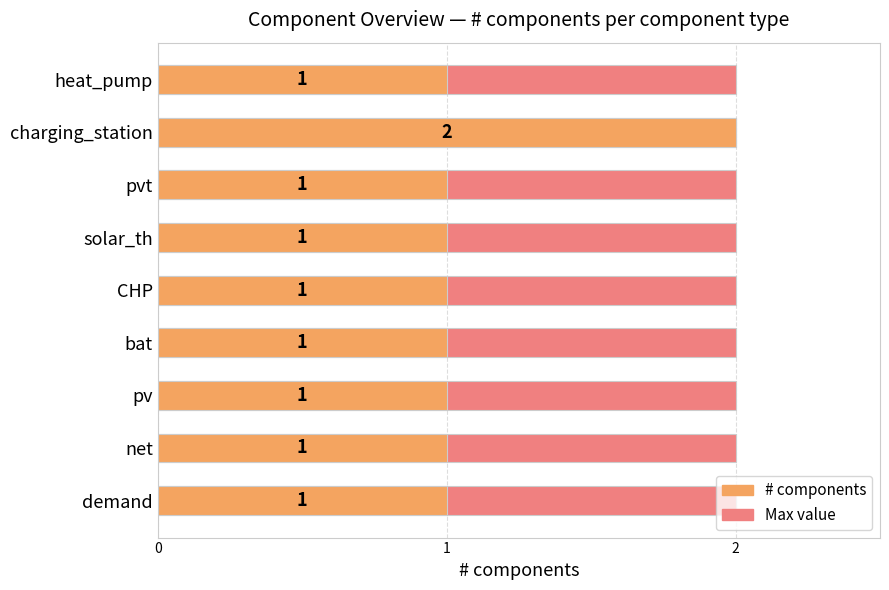

List the series in order of their peak value, lowest first.

Max value, # components